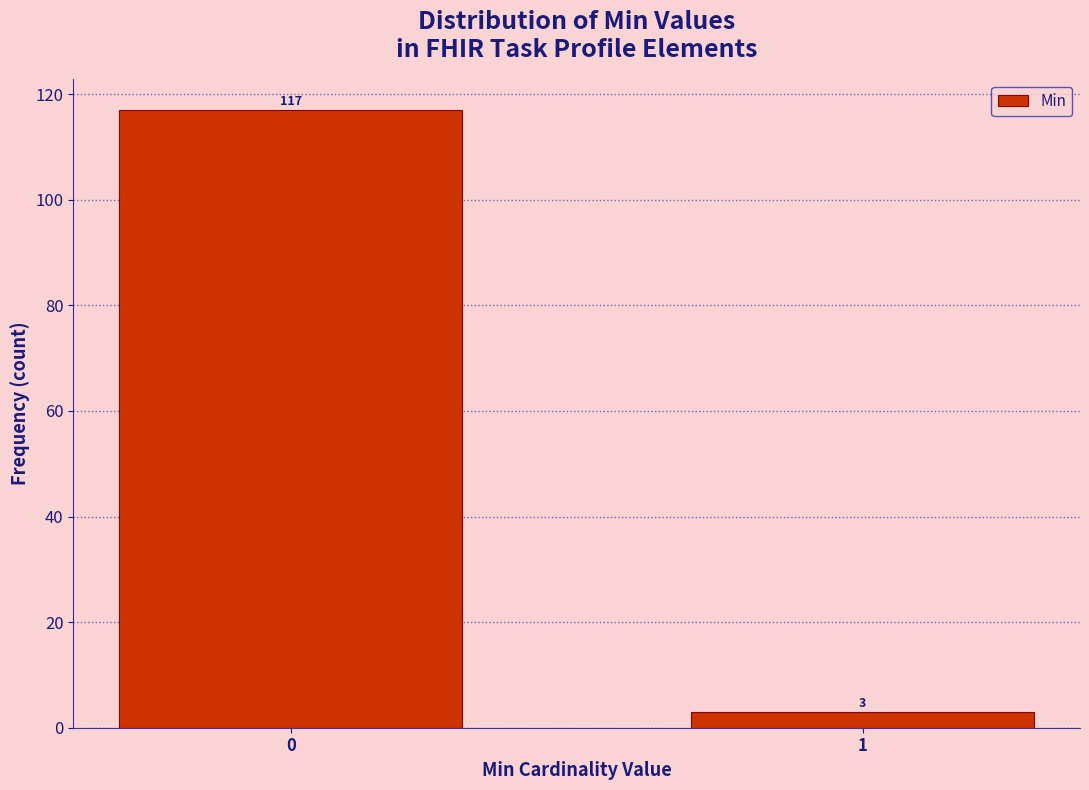

Reading right to left, list all the values displayed in this chart.

1=3	0=117